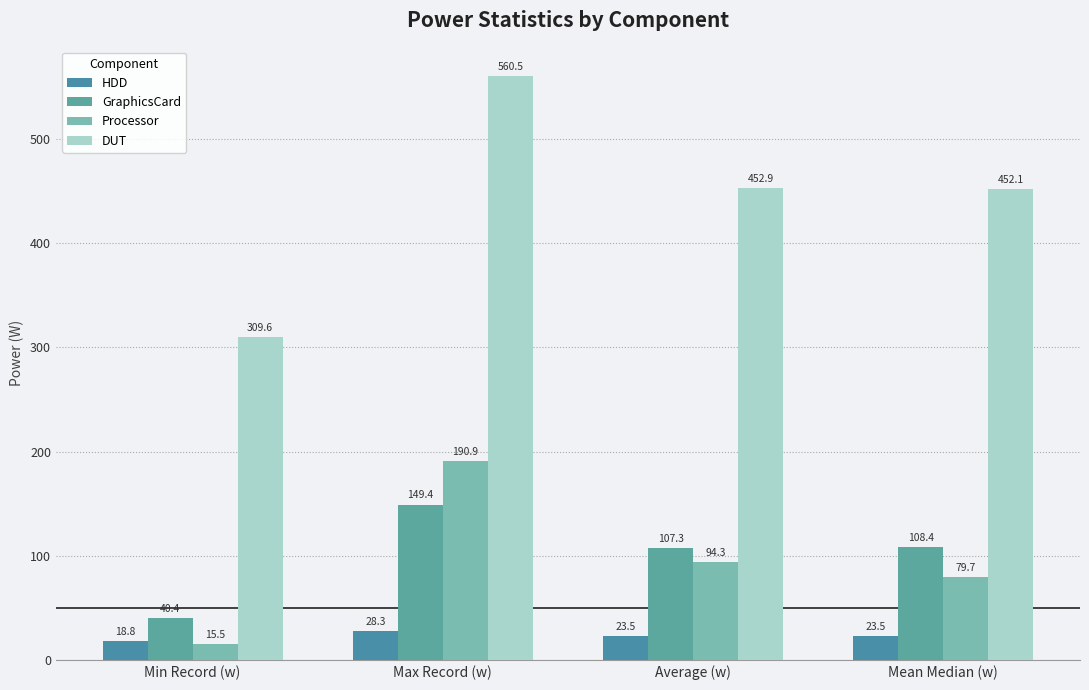

How many bars are there in each group?

4